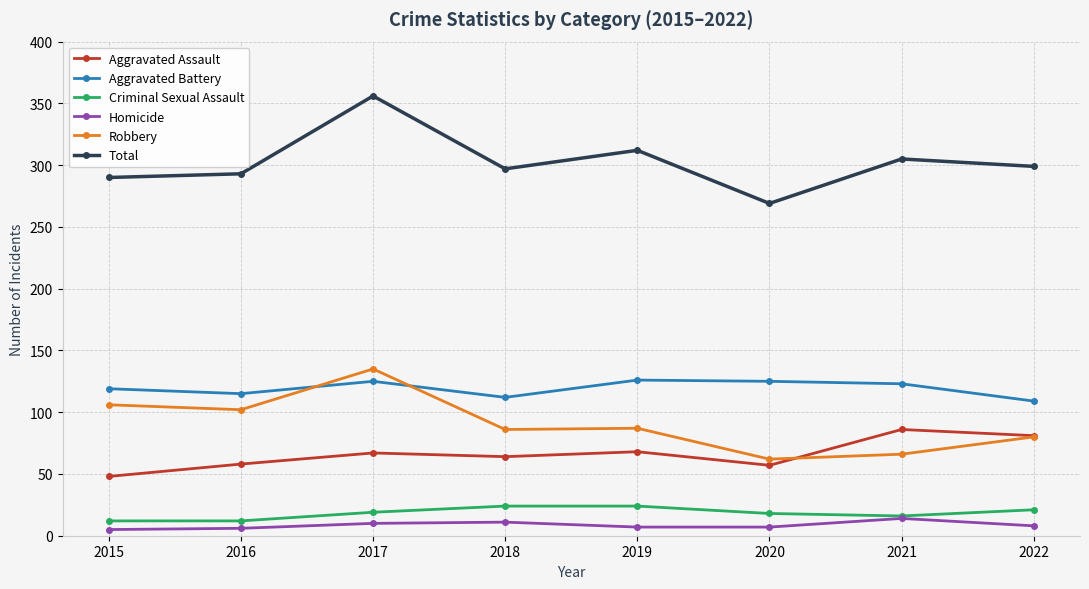

Which series changed the most between 2016 and 2017?

Total